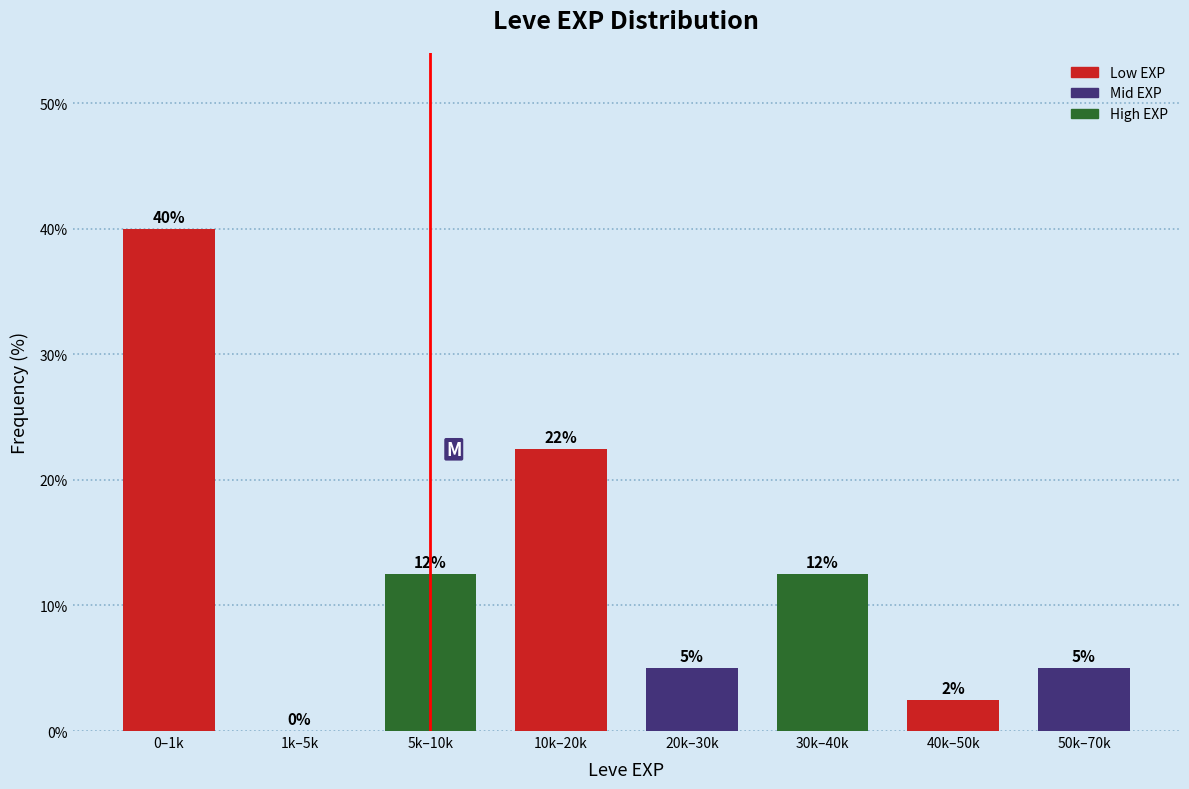

What is the greatest value displayed?

40.0